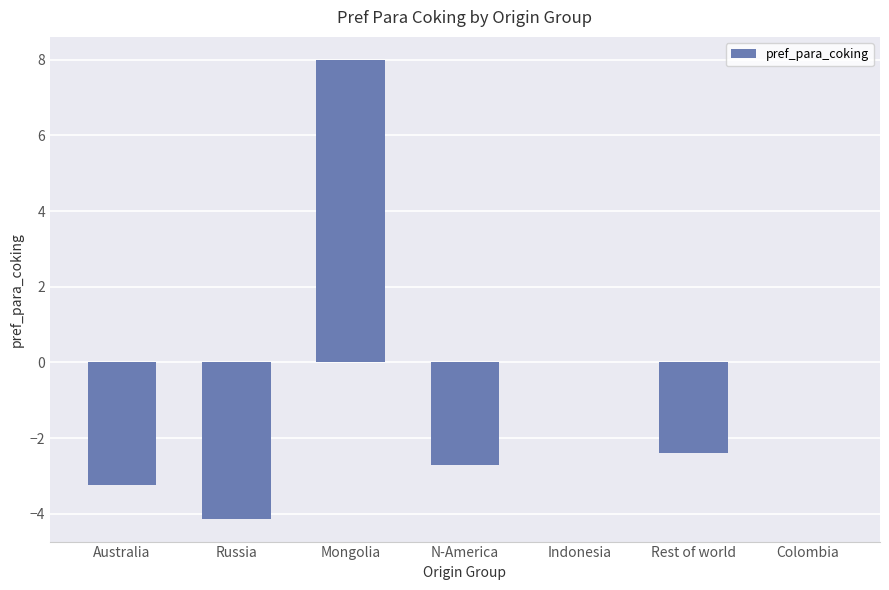

What is the sum of all values?

-4.5